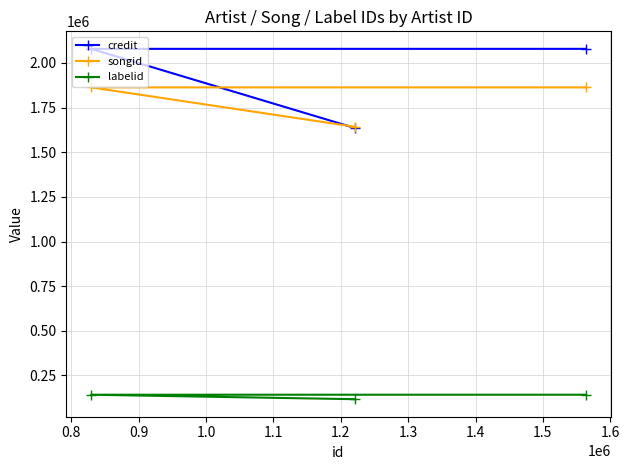

List the series in order of their peak value, highest first.

credit, songid, labelid